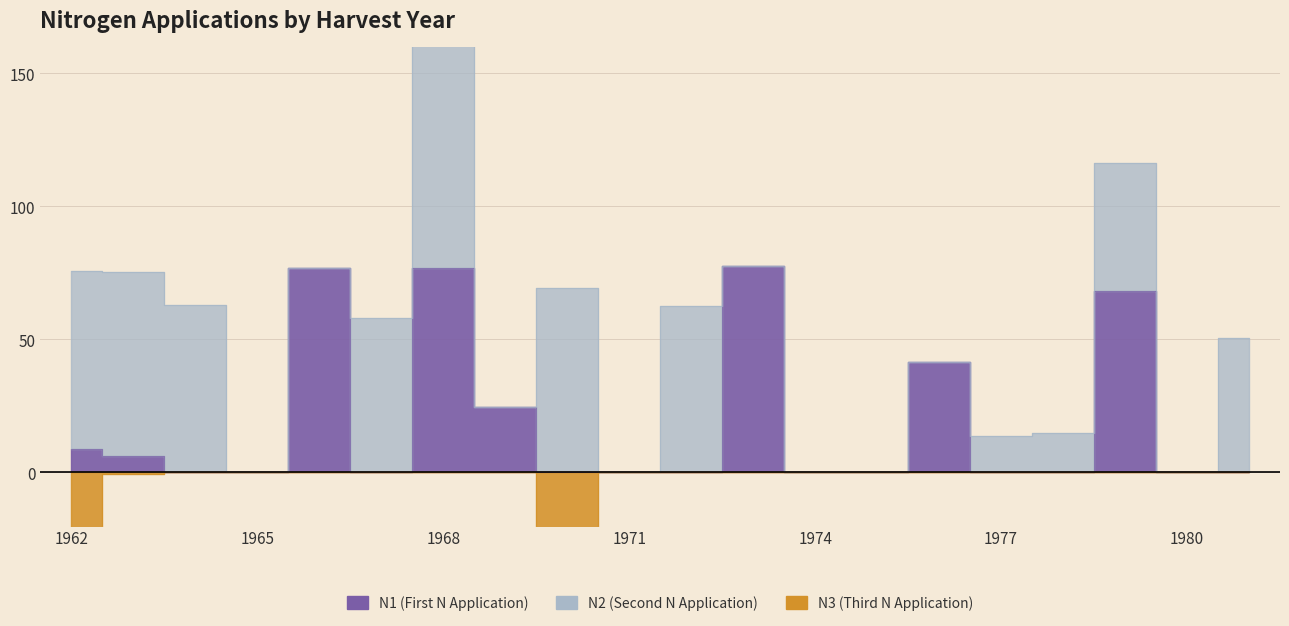

Is it true that N1 (First N Application) equals 53.2 at 1977?

False